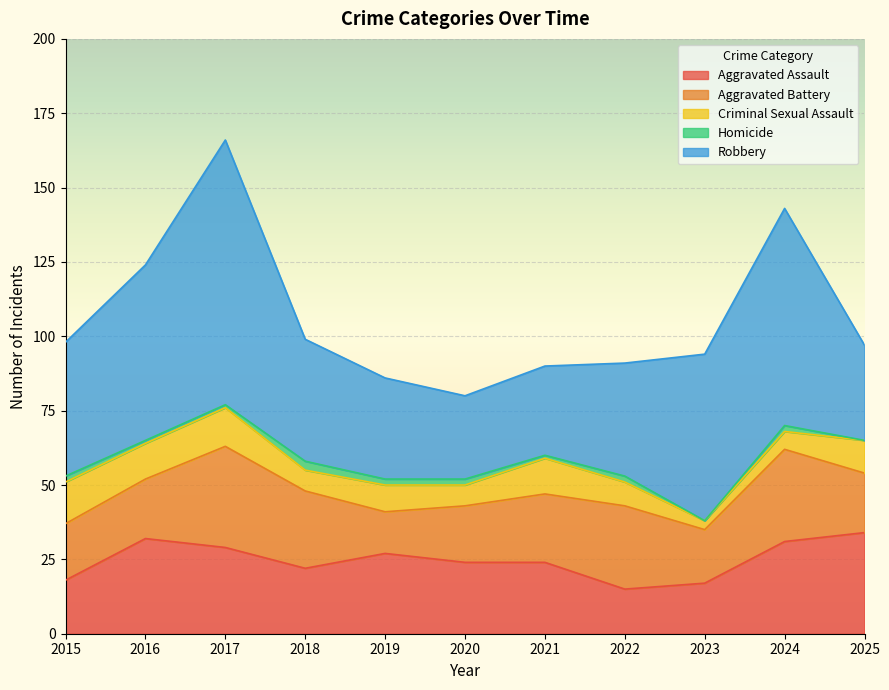

In Robbery, how many points are lower than both neighbors (excluding endpoints)?

1